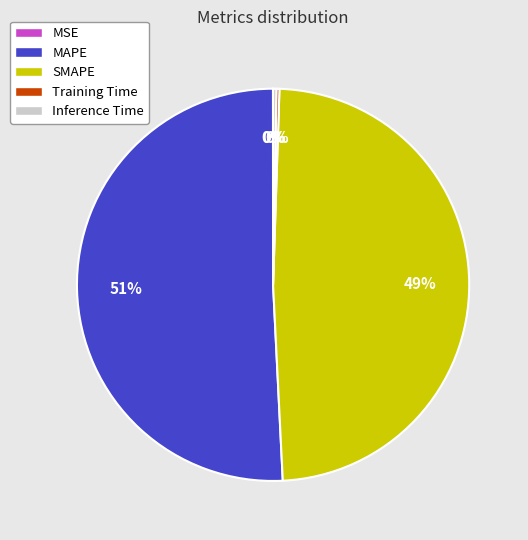

Which category accounts for the majority?

MAPE